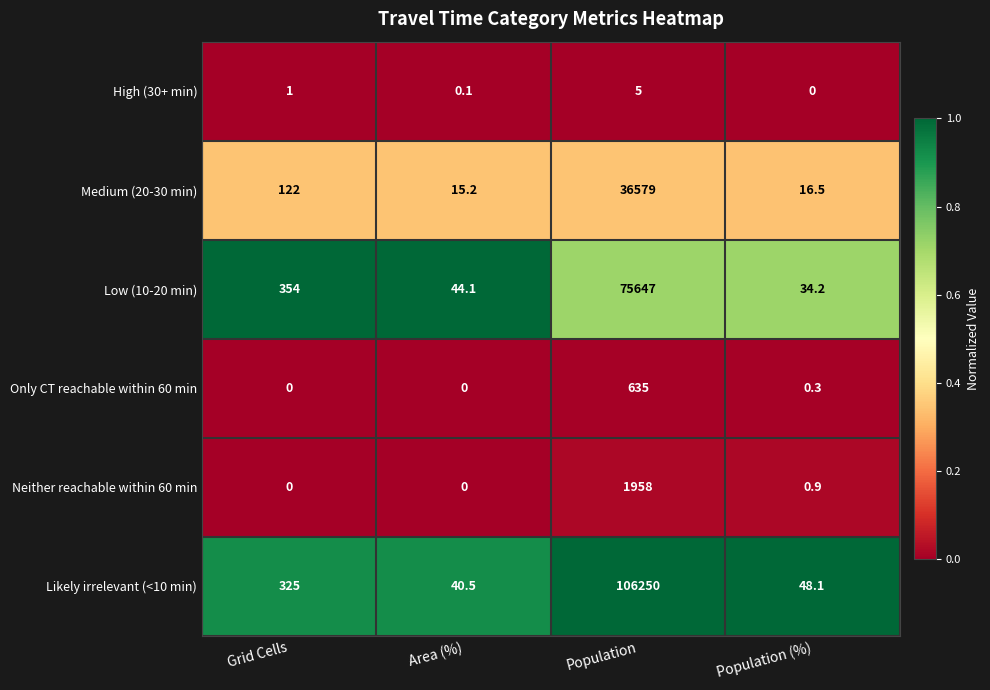

Reading left to right, transcribe all the data shown in this chart.

High (30+ min): 1.0	0.1	5.0	0.0
Medium (20-30 min): 122.0	15.2	36579.0	16.5
Low (10-20 min): 354.0	44.1	75647.0	34.2
Only CT reachable within 60 min: 0.0	0.0	635.0	0.3
Neither reachable within 60 min: 0.0	0.0	1958.0	0.9
Likely irrelevant (<10 min): 325.0	40.5	106250.0	48.1